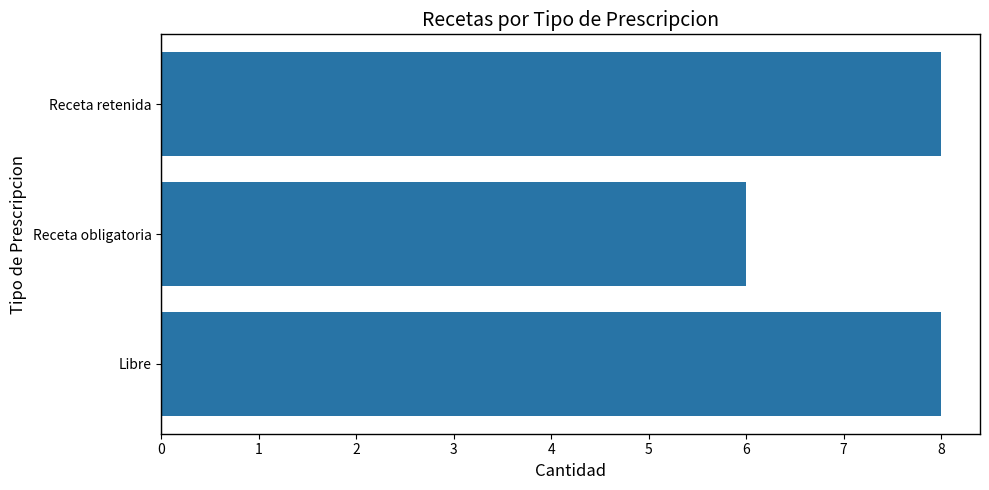

Which category has the lowest value across all series?

Receta obligatoria